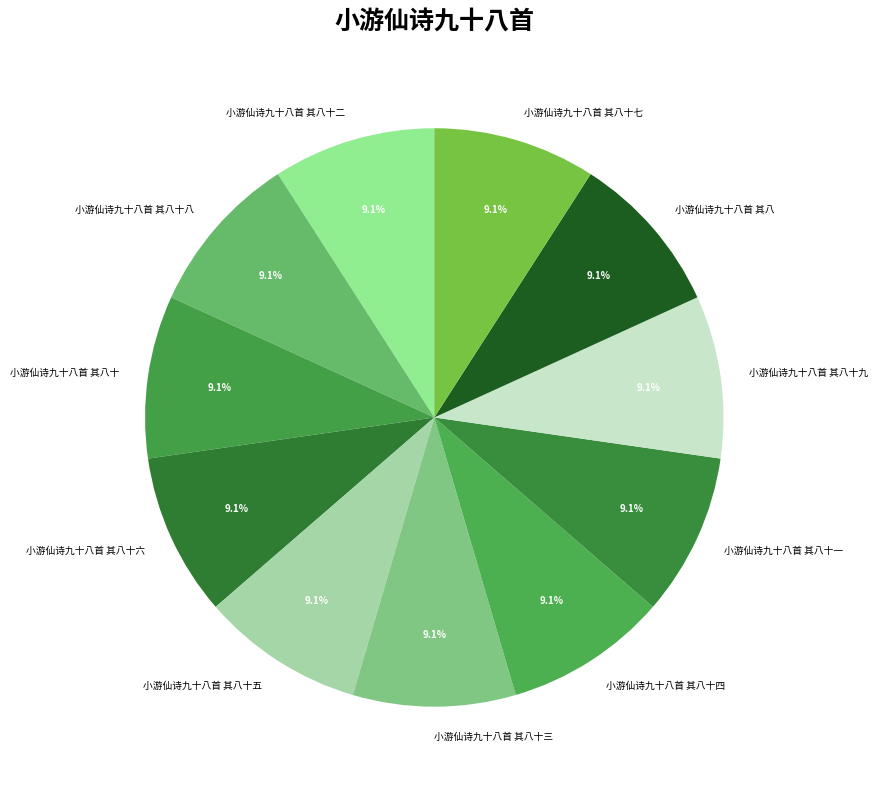

How many segments does this pie chart have?

11